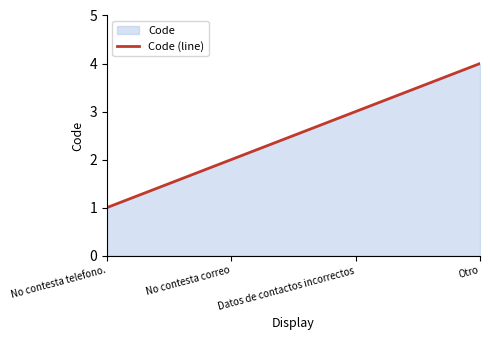

How many lines are shown in the chart?

1